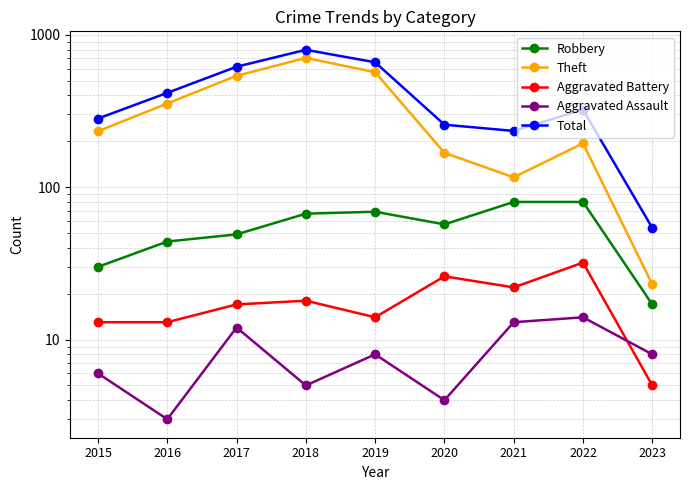

List the labels in order of Robbery value, largest first.

2021, 2022, 2019, 2018, 2020, 2017, 2016, 2015, 2023